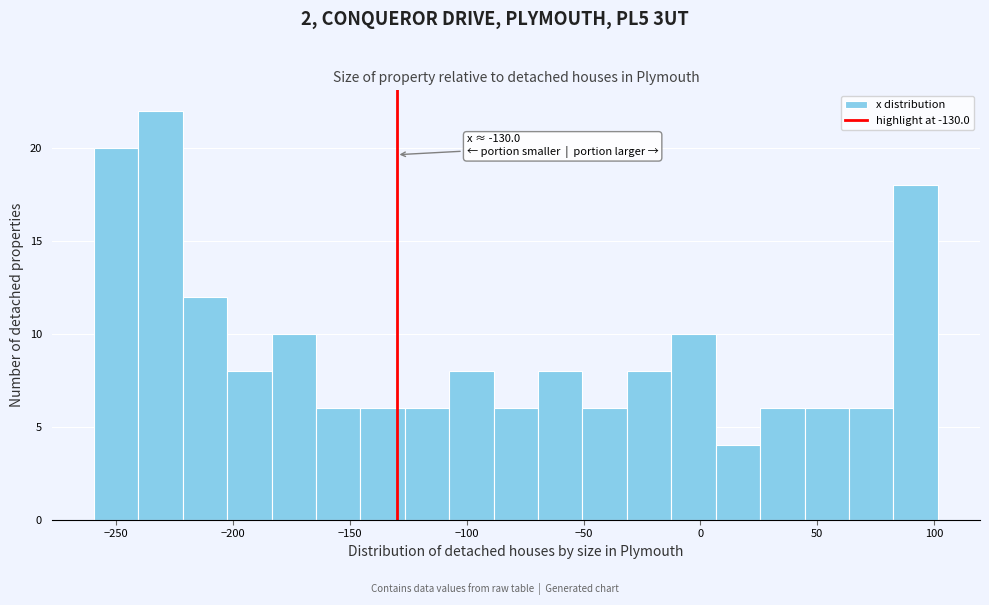

Around what value on the x-axis is the tallest bar? Give the approximate position of its centre, as read against the axis.

-230